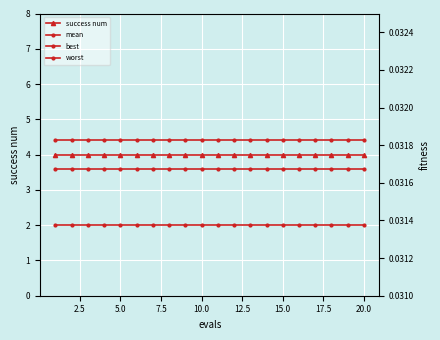

Is this an area chart (filled region under the line)?

No